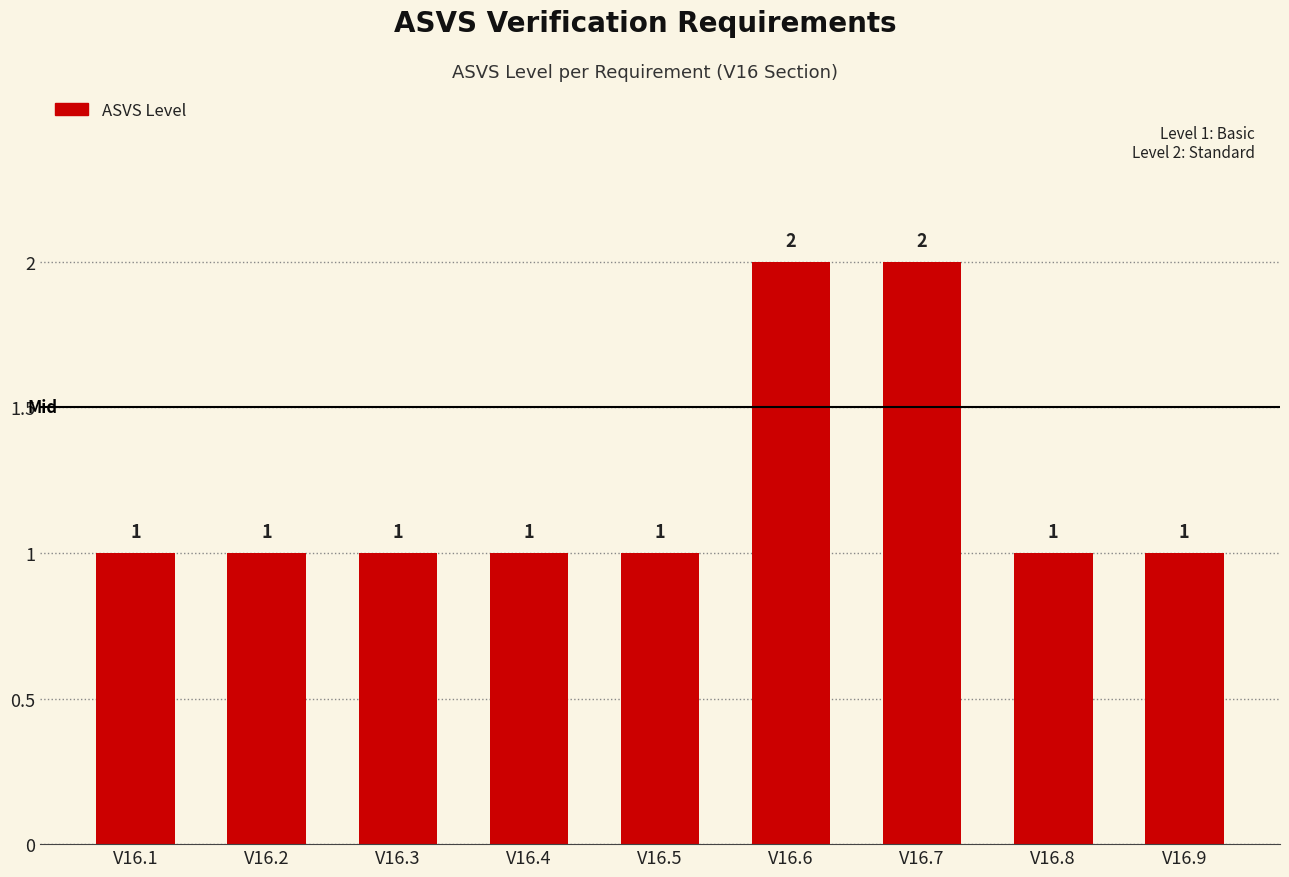

Reading left to right, what are all the values shown in this chart?

V16.1=1	V16.2=1	V16.3=1	V16.4=1	V16.5=1	V16.6=2	V16.7=2	V16.8=1	V16.9=1